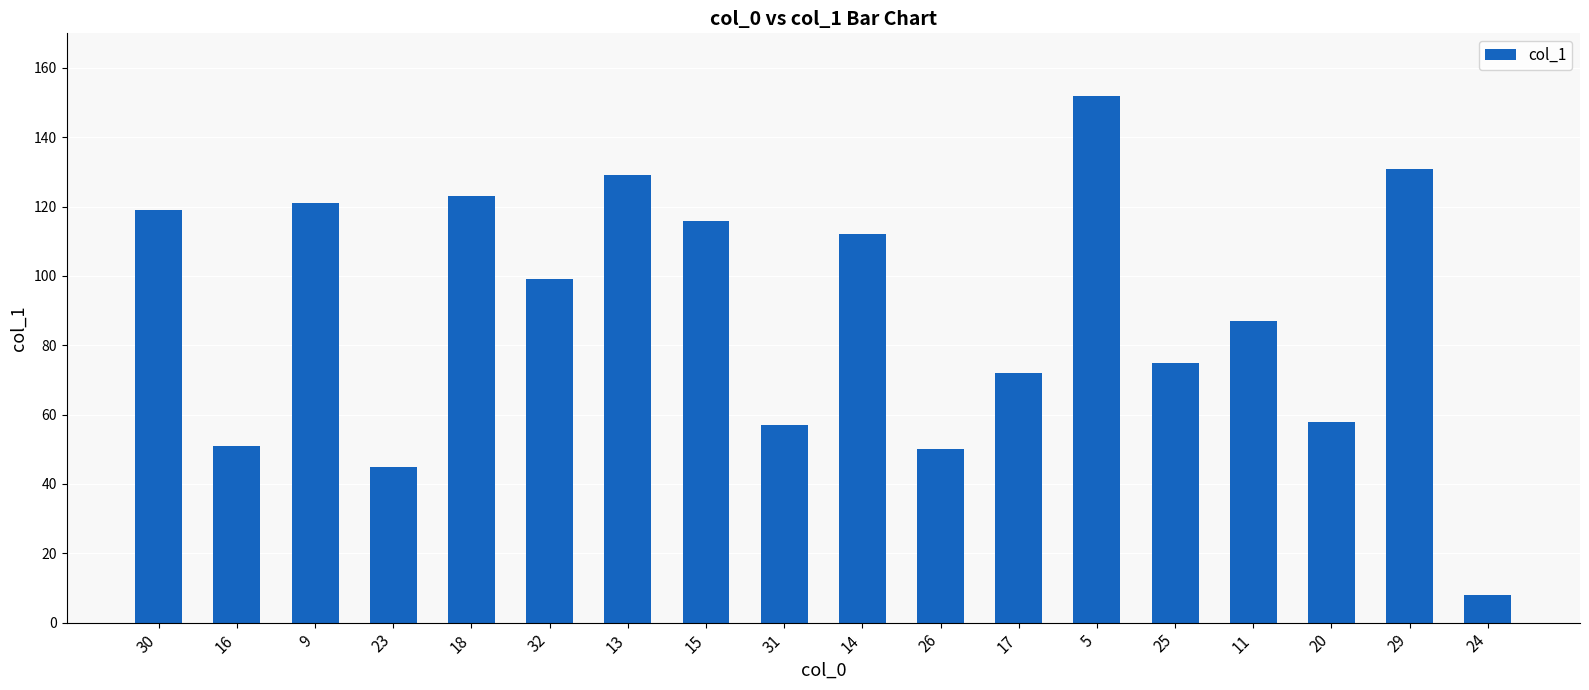

What is the greatest value displayed?

152